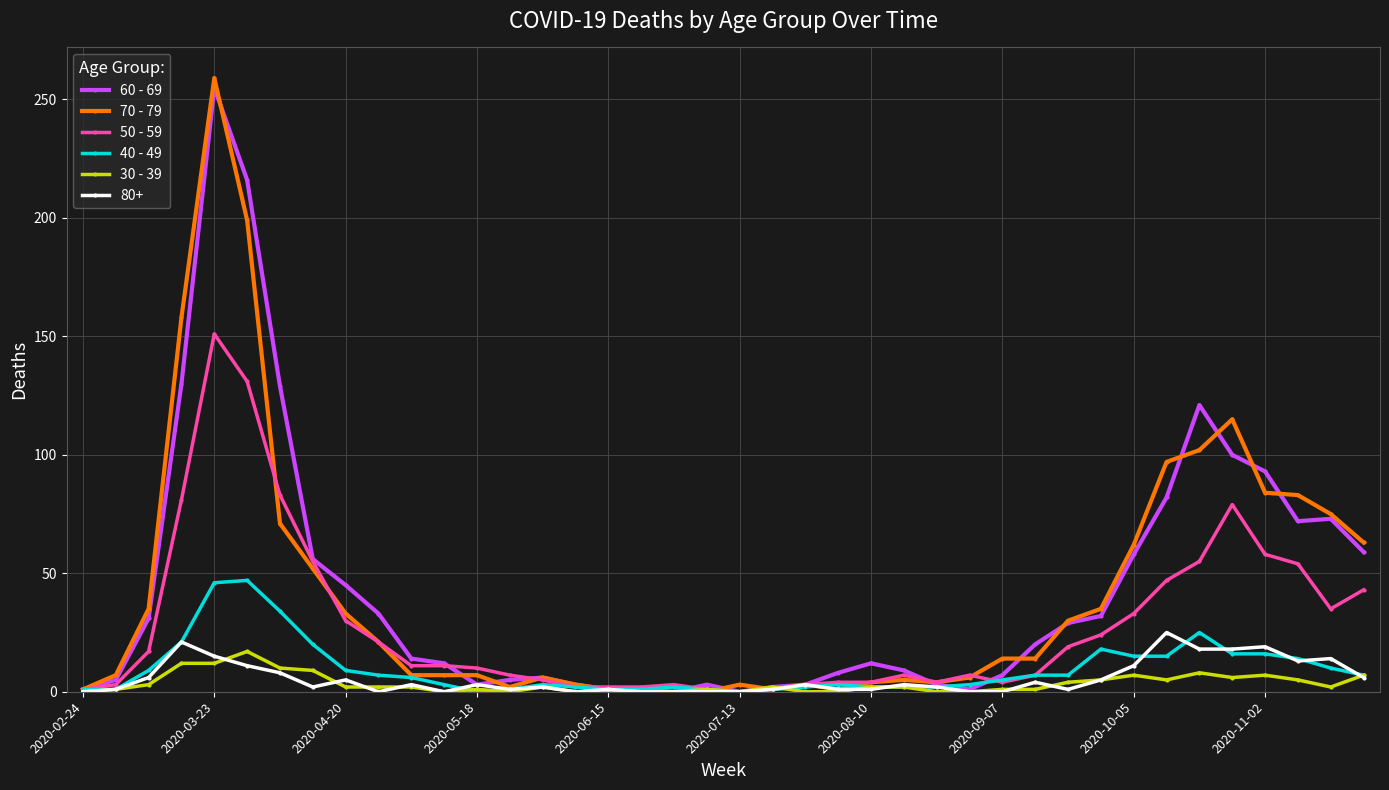

True or false: 60 - 69 has more than 0 interior local peaks.

True